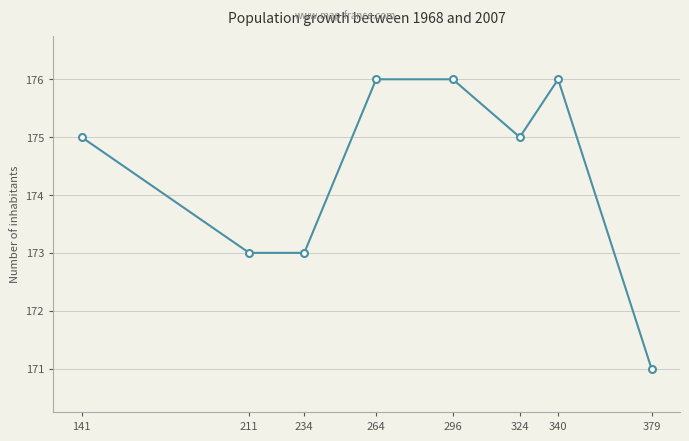

Is it true that the value at 296 is 176?

True